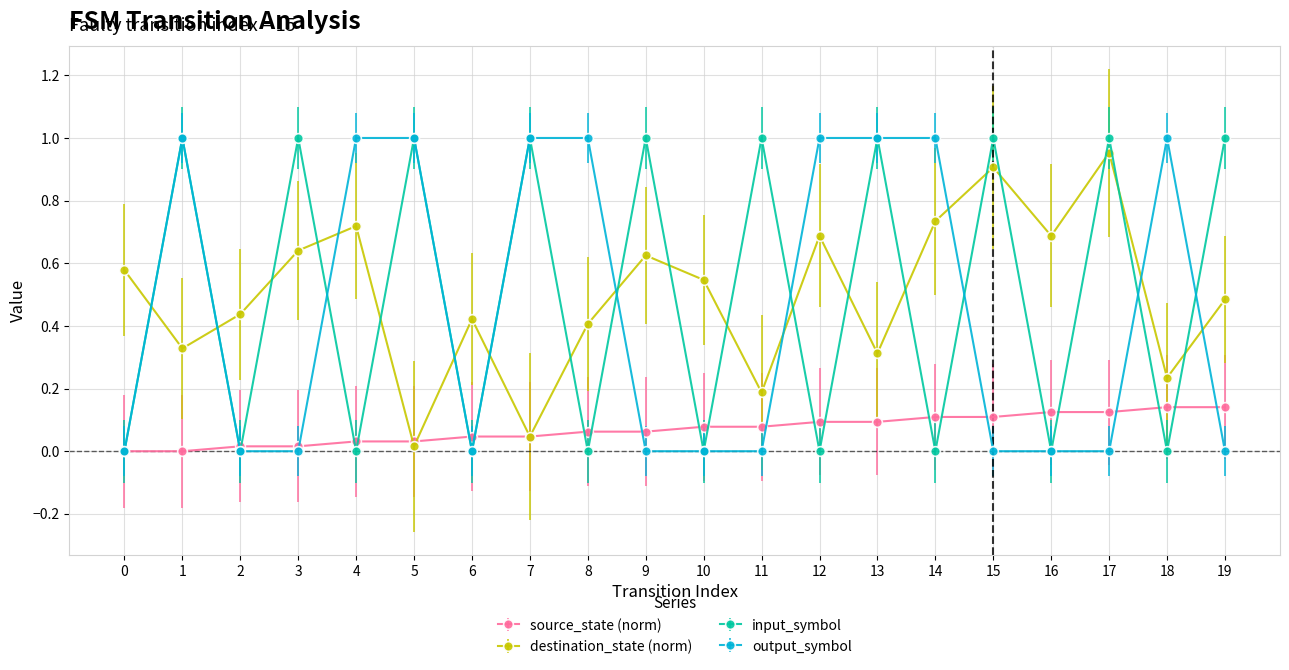

True or false: input_symbol has more than 2 interior local peaks.

True